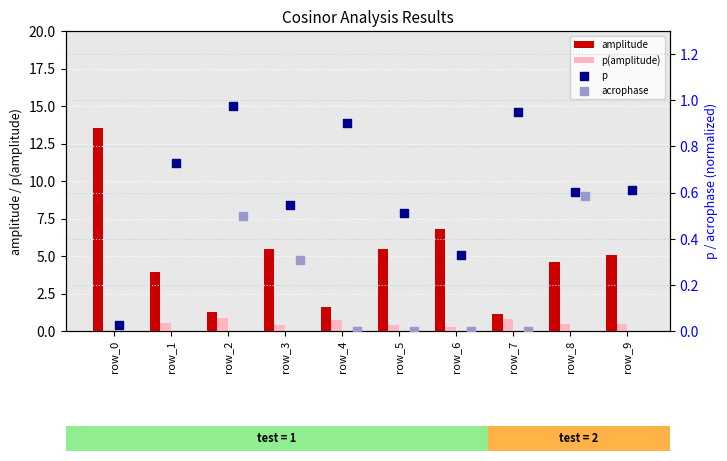

Which series contains the highest Y value?

amplitude